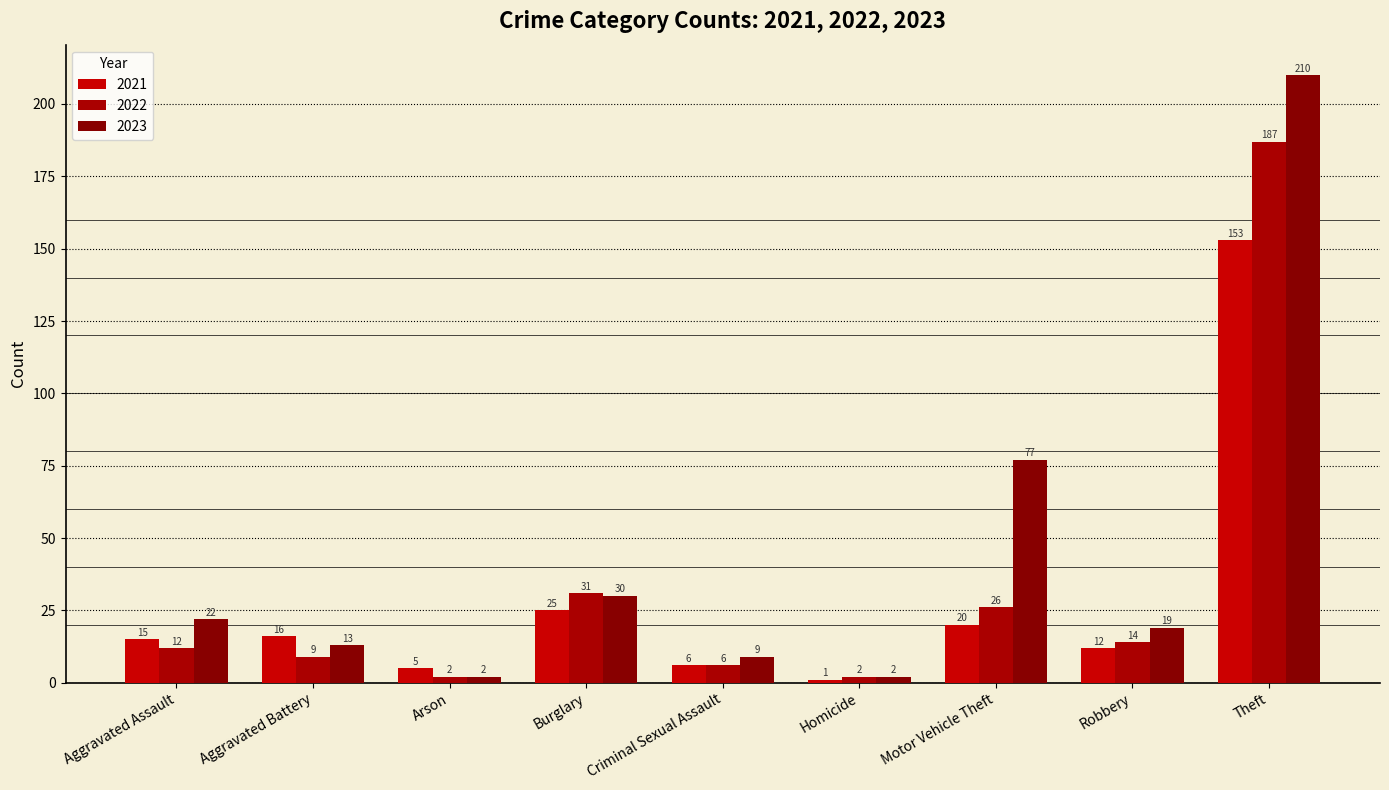

Count the number of data series in this chart.

3